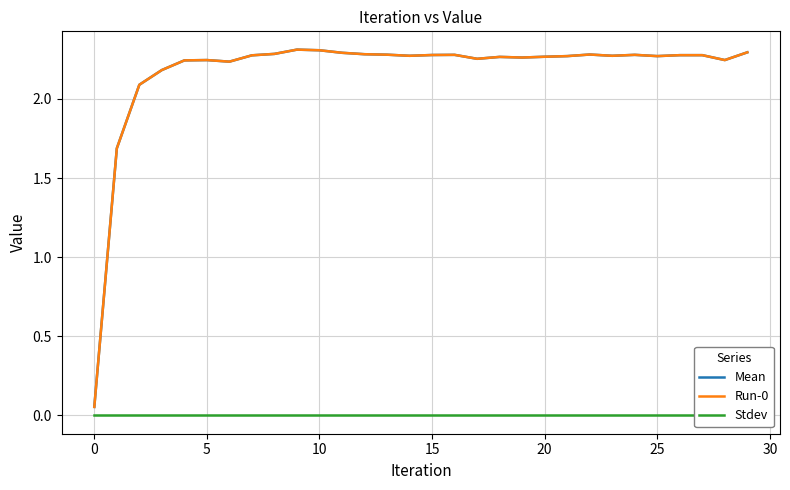

What is the label of the 4th point from the right?

26